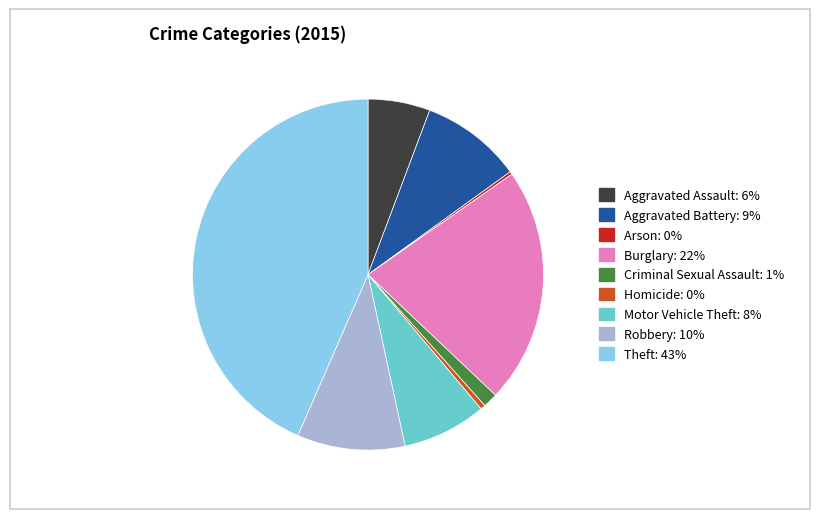

Which has a higher value, Aggravated Battery or Burglary?

Burglary